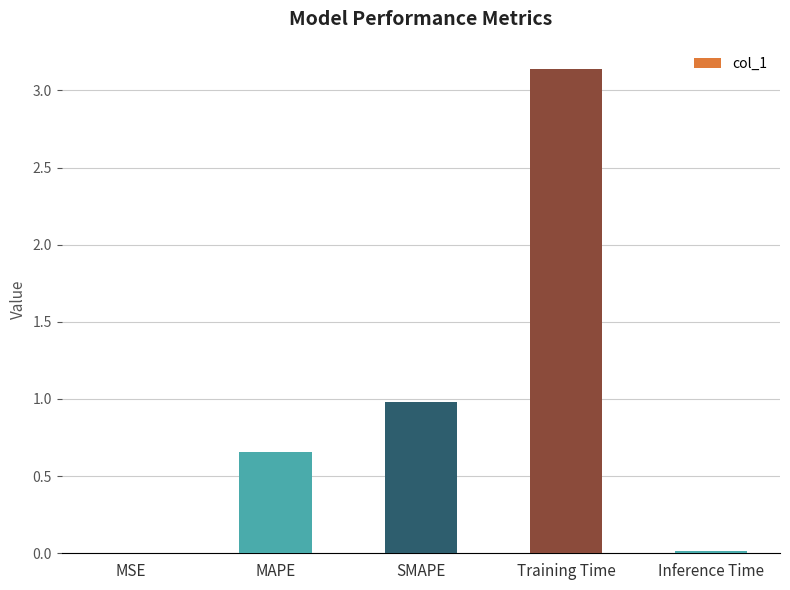

What value does the data have at SMAPE?

1.0